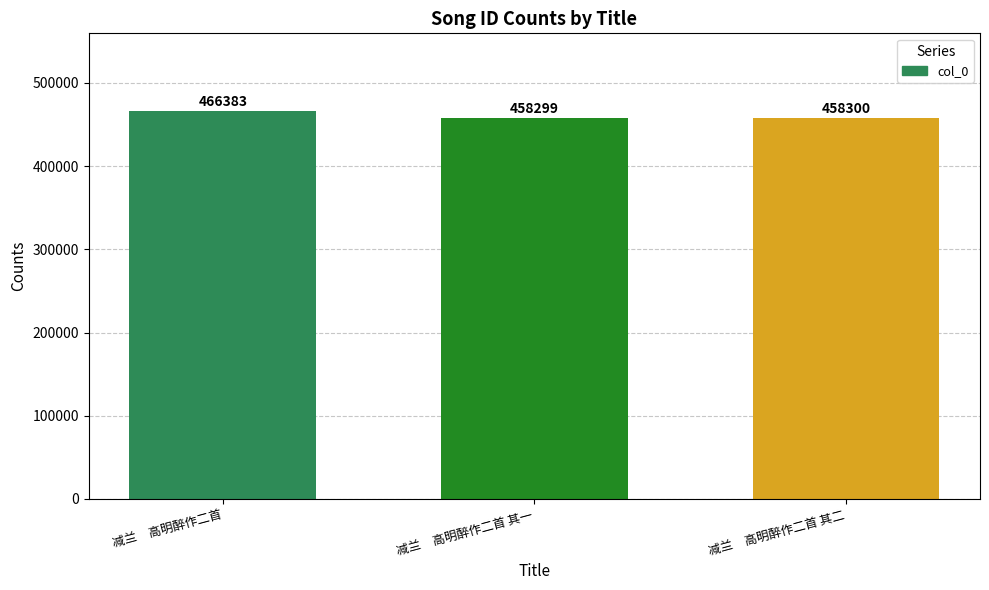

What is the difference between the maximum and minimum values?

8084